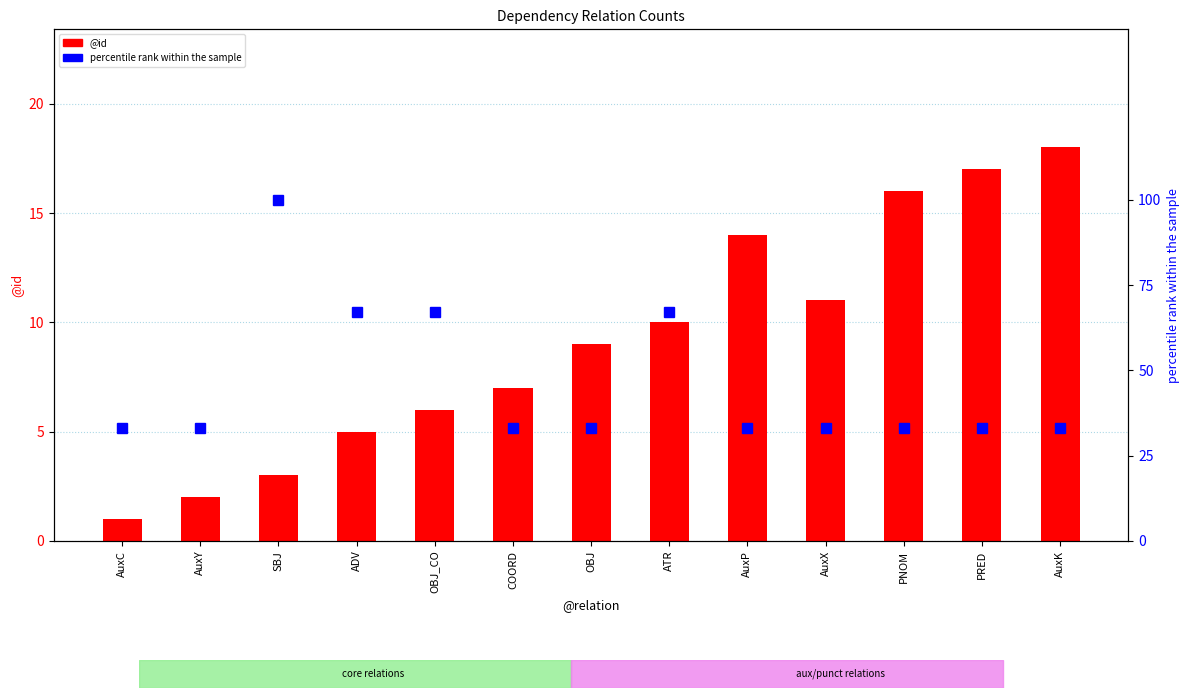

What is the value of the count percentile rank within sample bar at the 9th from the left?

33